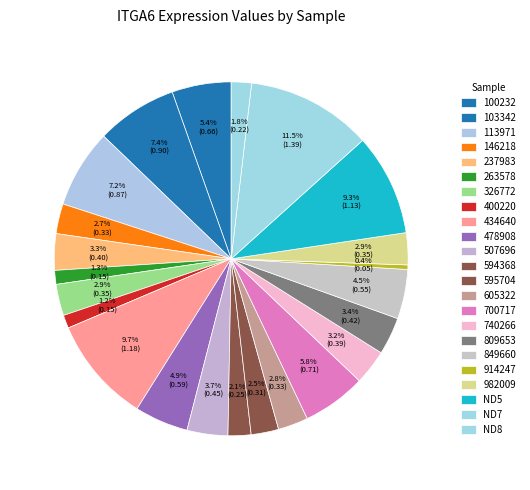

Do 809653 and 595704 together represent more than half of the pie?

No